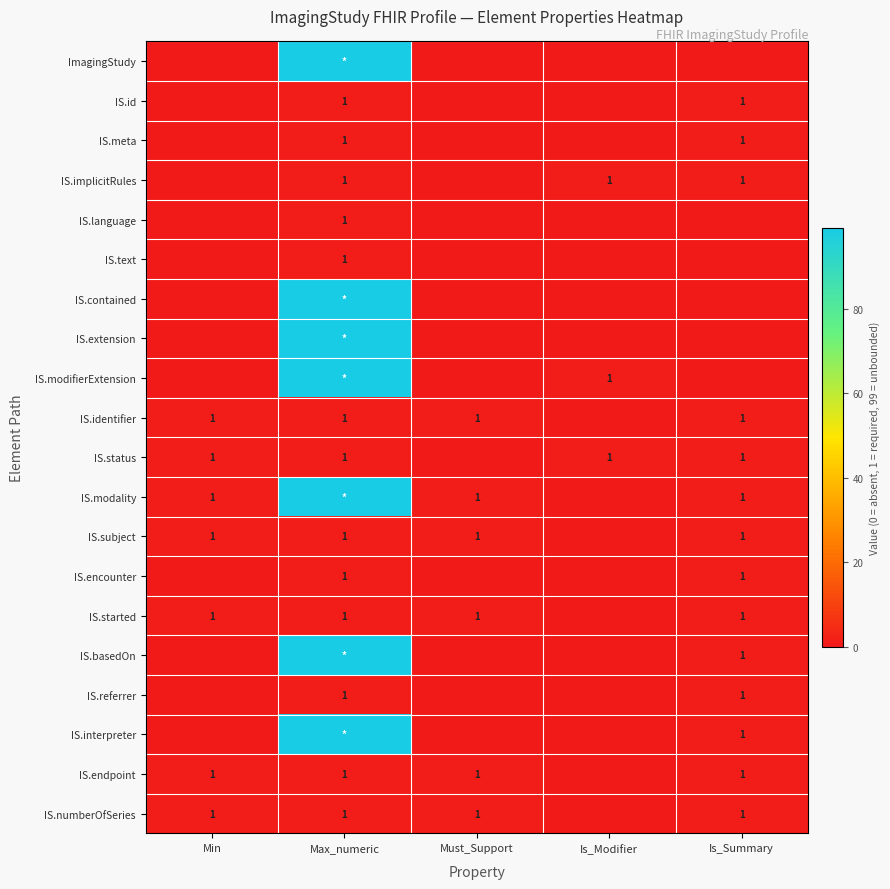

Is it true that IS.started equals 2 at Is_Summary?

False